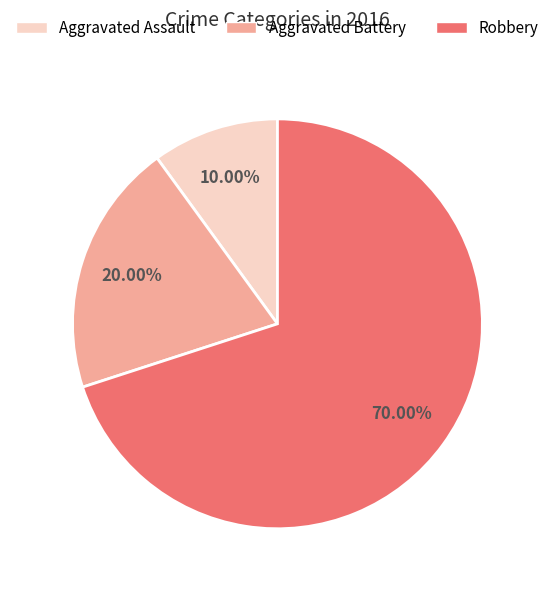

What percentage is the Aggravated Battery slice, to the nearest percent?

20%